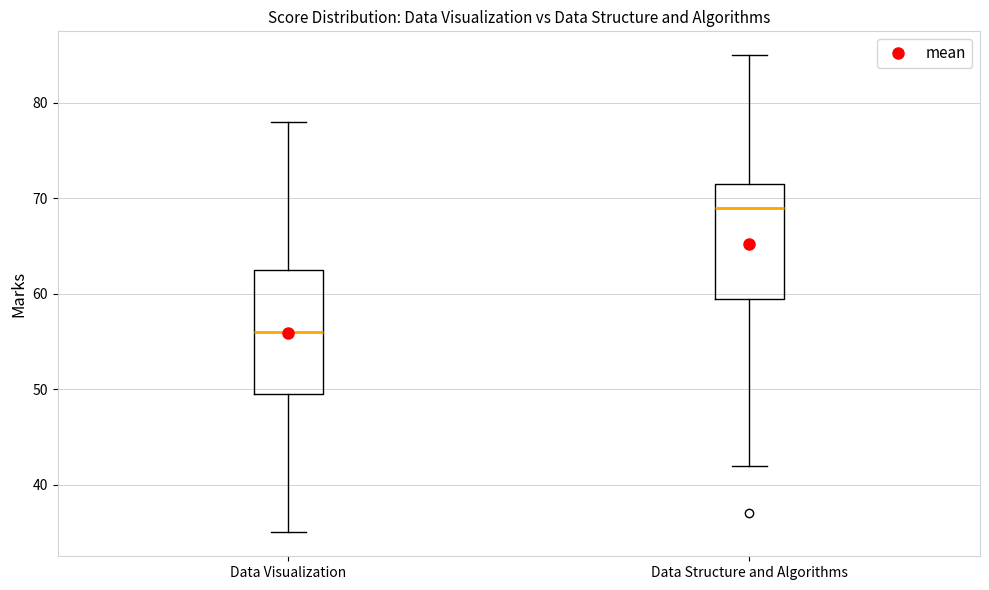

Reading left to right, transcribe this box plot: for each box, give where its median line is, the range the box spans, and where its two whiskers end, as read against the y-axis. The values are not printed on the chart, so give them approximately, as read against the axis.

Data Visualization: median 56, box 50 to 63, whiskers 35 to 78
Data Structure and Algorithms: median 69, box 60 to 72, whiskers 42 to 85